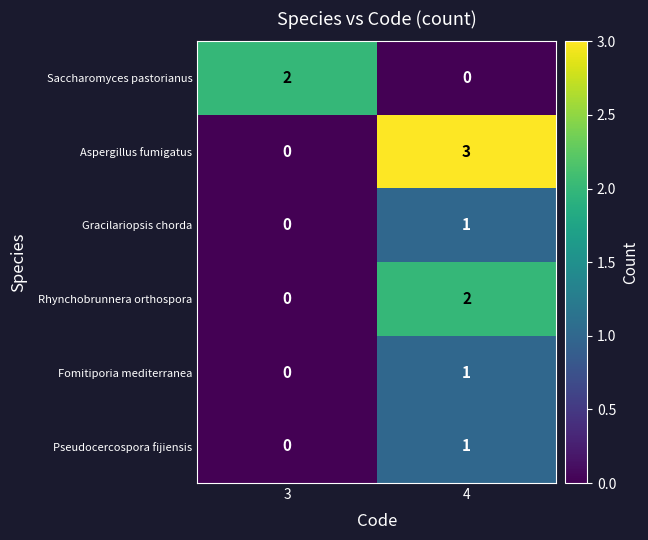

At which label is Aspergillus fumigatus closest to 1?

3